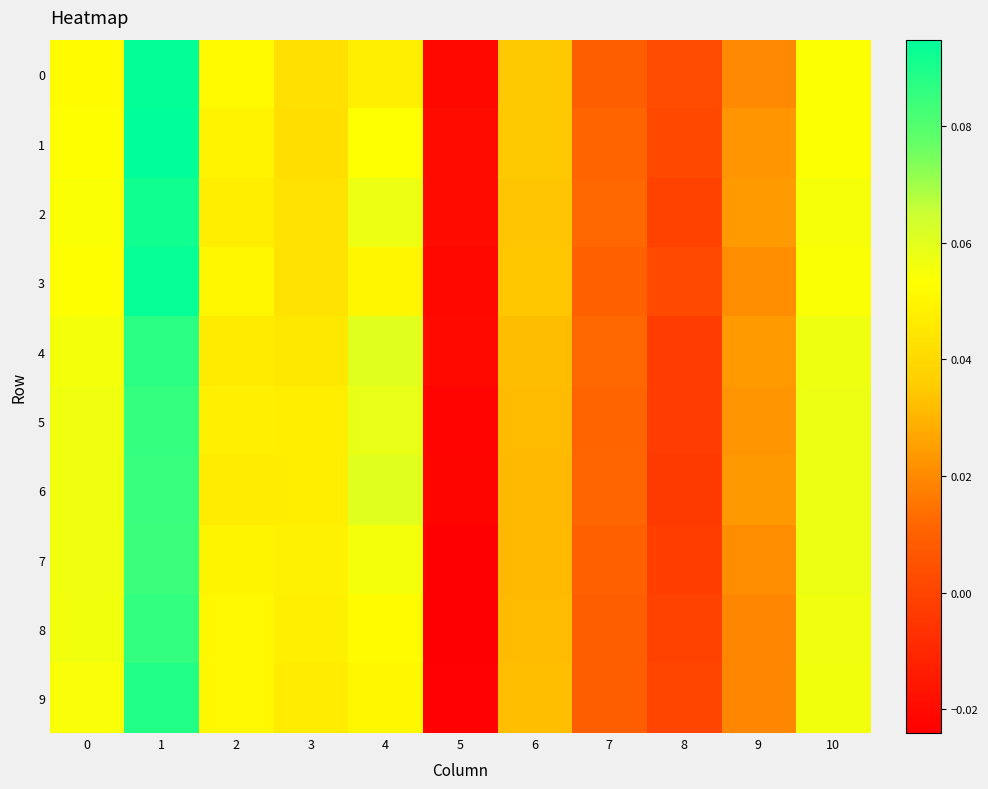

Rank the series by their maximum value, from highest to lowest.

1, 0, 3, 2, 9, 4, 8, 5, 6, 7